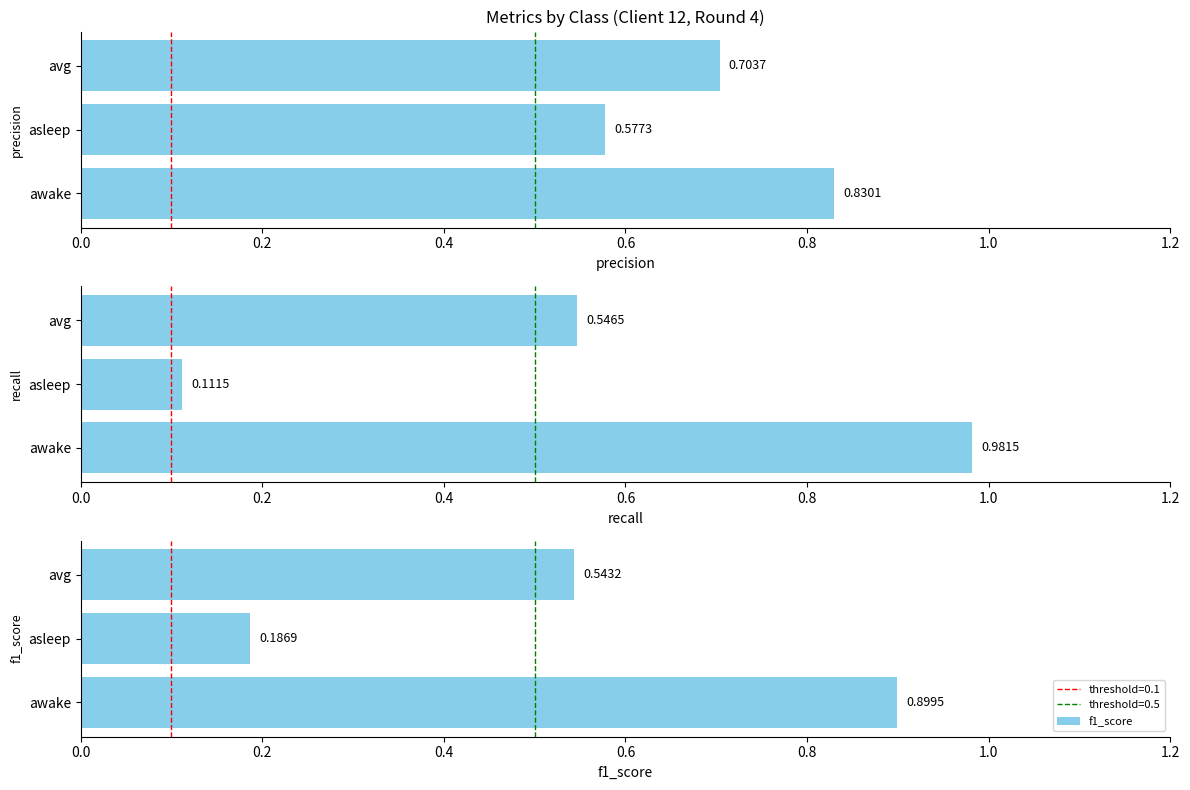

How many distinct data groups are displayed?

3